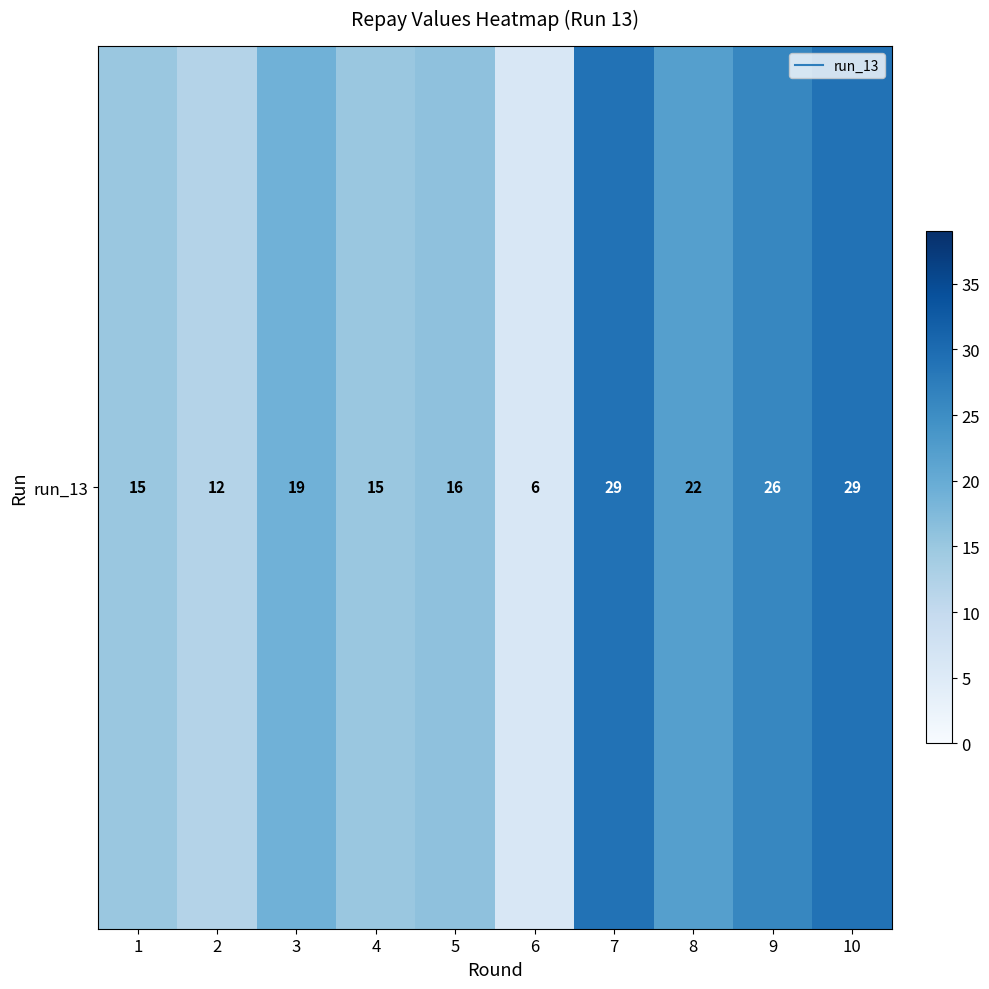

Rank the categories by value from lowest to highest.

6, 2, 1, 4, 5, 3, 8, 9, 7, 10